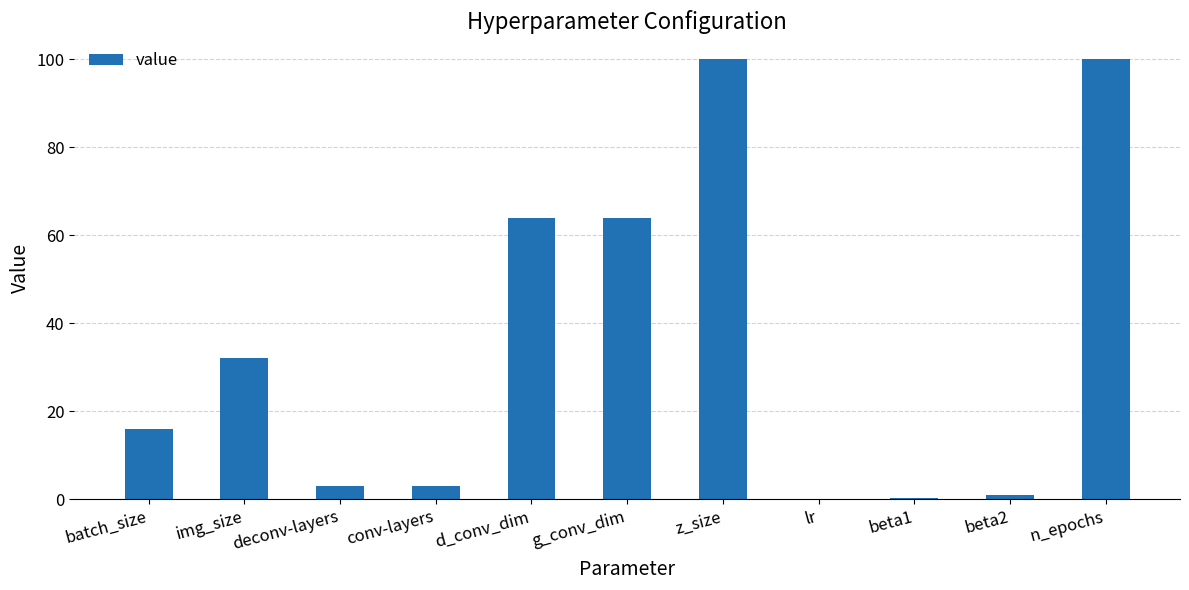

What is the greatest value displayed?

100.0